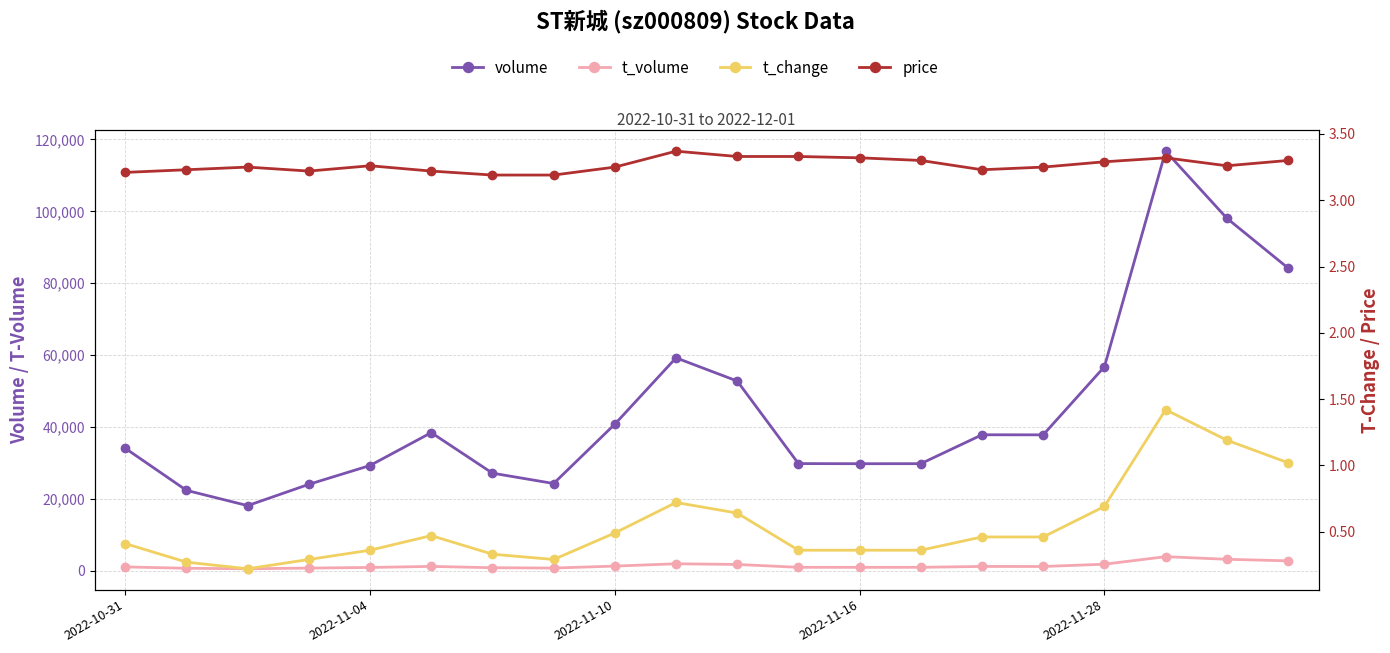

True or false: t_volume and t_change cross at least once.

False